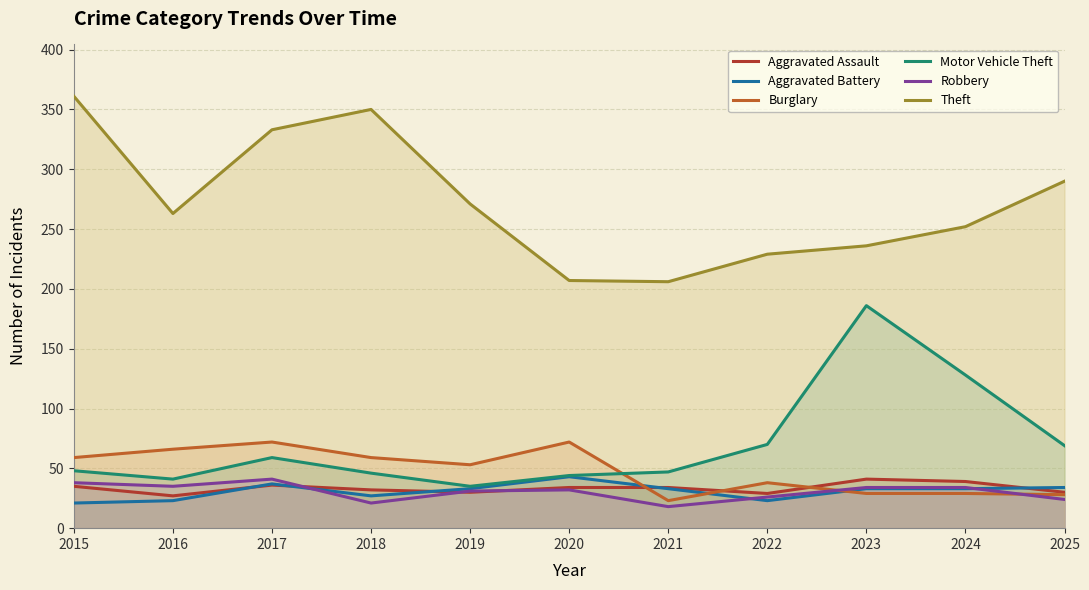

True or false: Aggravated Battery and Motor Vehicle Theft cross at least once.

False